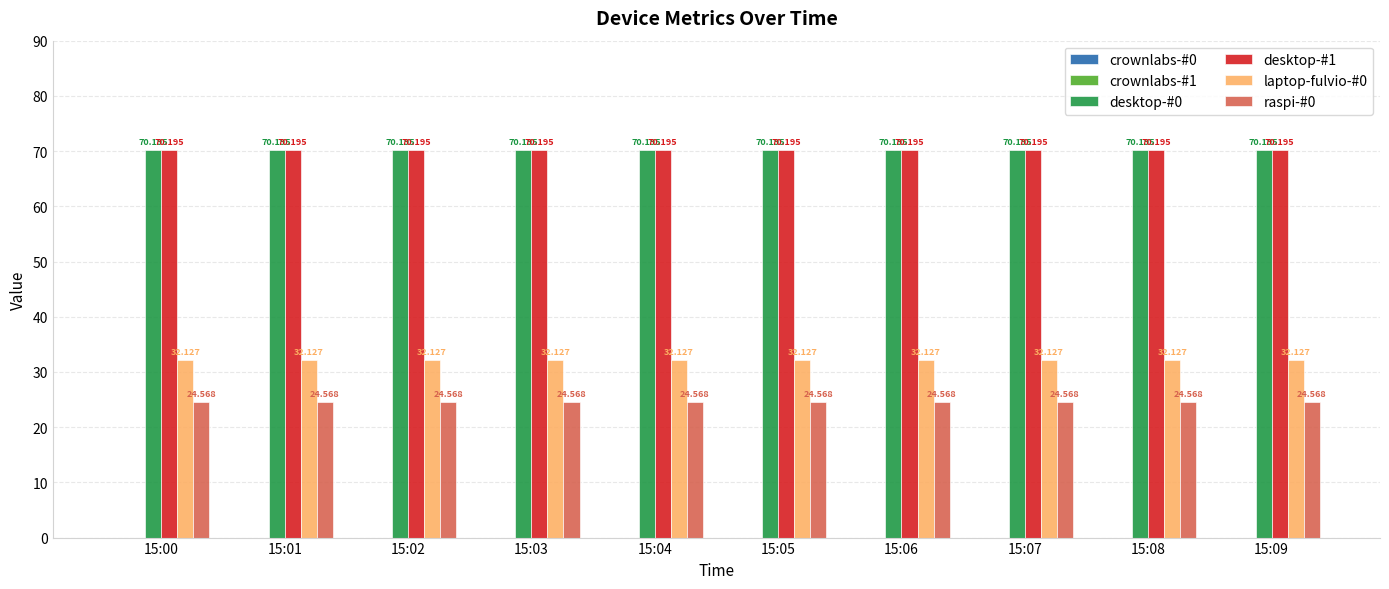

True or false: desktop-#1 has a value of 70.2 at 15:06.

True